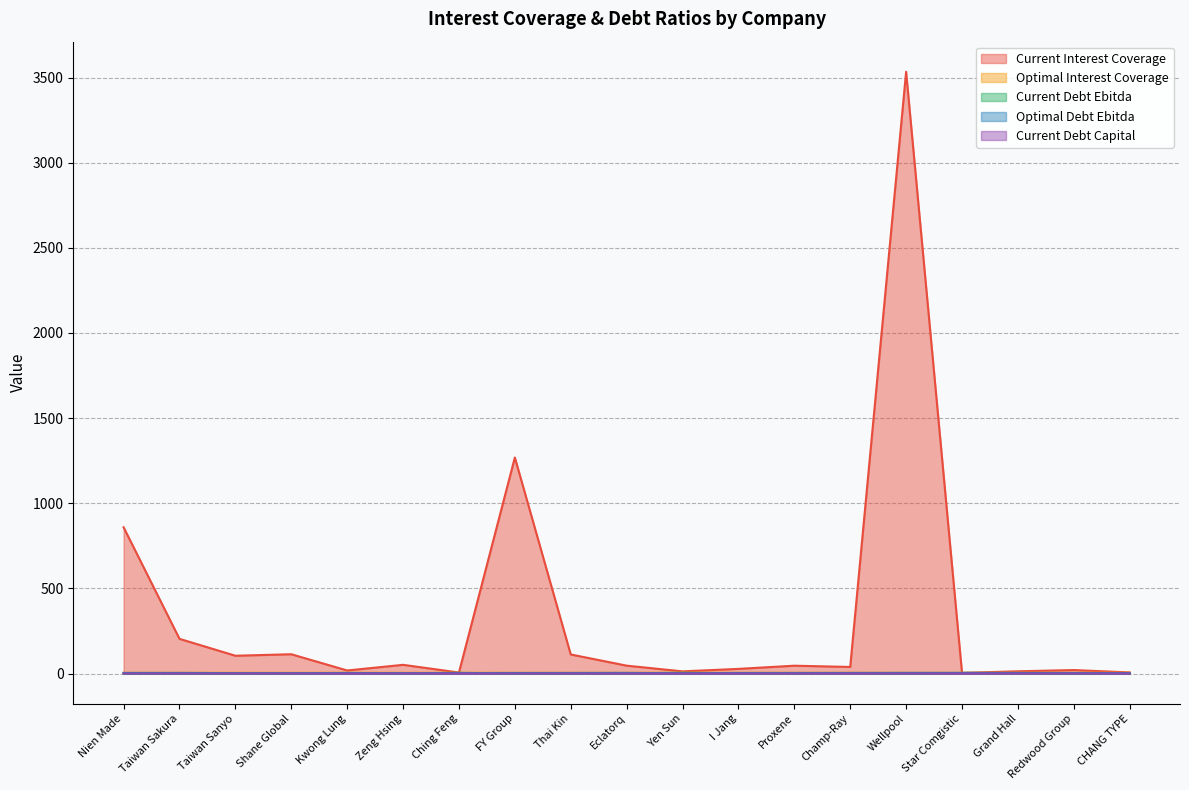

Reading left to right, transcribe all the data shown in this chart.

current_interest_coverage: Nien Made=859.0	Taiwan Sakura=203.8	Taiwan Sanyo=104.5	Shane Global=113.3	Kwong Lung=18.0	Zeng Hsing=51.2	Ching Feng=6.0	FY Group=1268.7	Thai Kin=112.0	Eclatorq=46.3	Yen Sun=12.8	I Jang=27.4	Proxene=46.0	Champ-Ray=38.7	Wellpool=3534.0	Star Comgistic=3.8	Grand Hall=13.2	Redwood Group=20.5	CHANG TYPE=6.5
optimal_interest_coverage: Nien Made=4.5	Taiwan Sakura=4.6	Taiwan Sanyo=4.8	Shane Global=4.5	Kwong Lung=4.7	Zeng Hsing=4.6	Ching Feng=4.6	FY Group=4.6	Thai Kin=4.5	Eclatorq=4.5	Yen Sun=4.8	I Jang=4.6	Proxene=4.6	Champ-Ray=4.7	Wellpool=4.6	Star Comgistic=4.6	Grand Hall=4.6	Redwood Group=4.6	CHANG TYPE=4.6
current_debt_ebitda: Nien Made=0.1	Taiwan Sakura=0.4	Taiwan Sanyo=0.0	Shane Global=0.1	Kwong Lung=3.4	Zeng Hsing=1.3	Ching Feng=4.2	FY Group=0.1	Thai Kin=1.0	Eclatorq=1.5	Yen Sun=4.4	I Jang=1.8	Proxene=1.4	Champ-Ray=2.1	Wellpool=0.0	Star Comgistic=3.6	Grand Hall=2.0	Redwood Group=1.1	CHANG TYPE=2.6
optimal_debt_ebitda: Nien Made=3.6	Taiwan Sakura=3.7	Taiwan Sanyo=2.4	Shane Global=2.5	Kwong Lung=3.2	Zeng Hsing=2.4	Ching Feng=2.8	FY Group=3.2	Thai Kin=3.5	Eclatorq=3.8	Yen Sun=1.8	I Jang=3.4	Proxene=3.4	Champ-Ray=3.6	Wellpool=3.9	Star Comgistic=3.8	Grand Hall=3.6	Redwood Group=3.2	CHANG TYPE=2.7
current_debt_capital: Nien Made=0.0	Taiwan Sakura=0.0	Taiwan Sanyo=0.0	Shane Global=0.0	Kwong Lung=0.2	Zeng Hsing=0.2	Ching Feng=0.4	FY Group=0.0	Thai Kin=0.1	Eclatorq=0.1	Yen Sun=0.2	I Jang=0.1	Proxene=0.1	Champ-Ray=0.1	Wellpool=0.0	Star Comgistic=0.5	Grand Hall=0.1	Redwood Group=0.2	CHANG TYPE=0.2